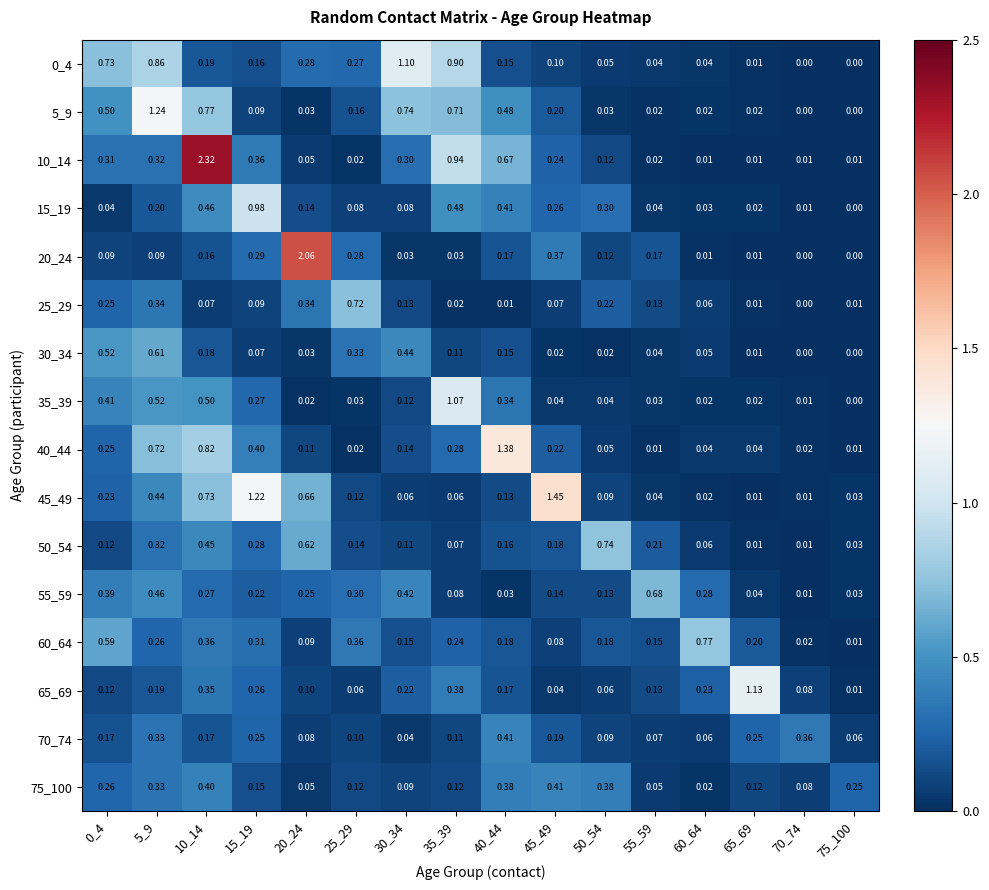

Is the value of 0_4 at 20_24 greater than the value of 70_74 at 20_24?

Yes